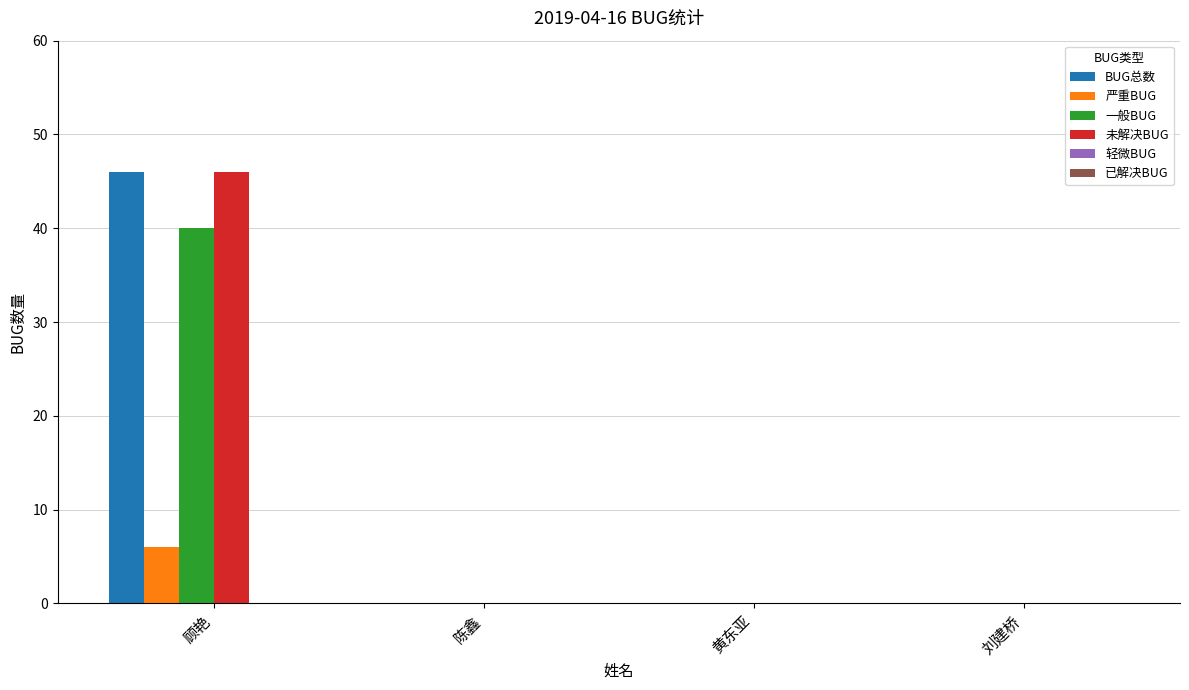

At which category is the sum across all series the highest?

顾艳